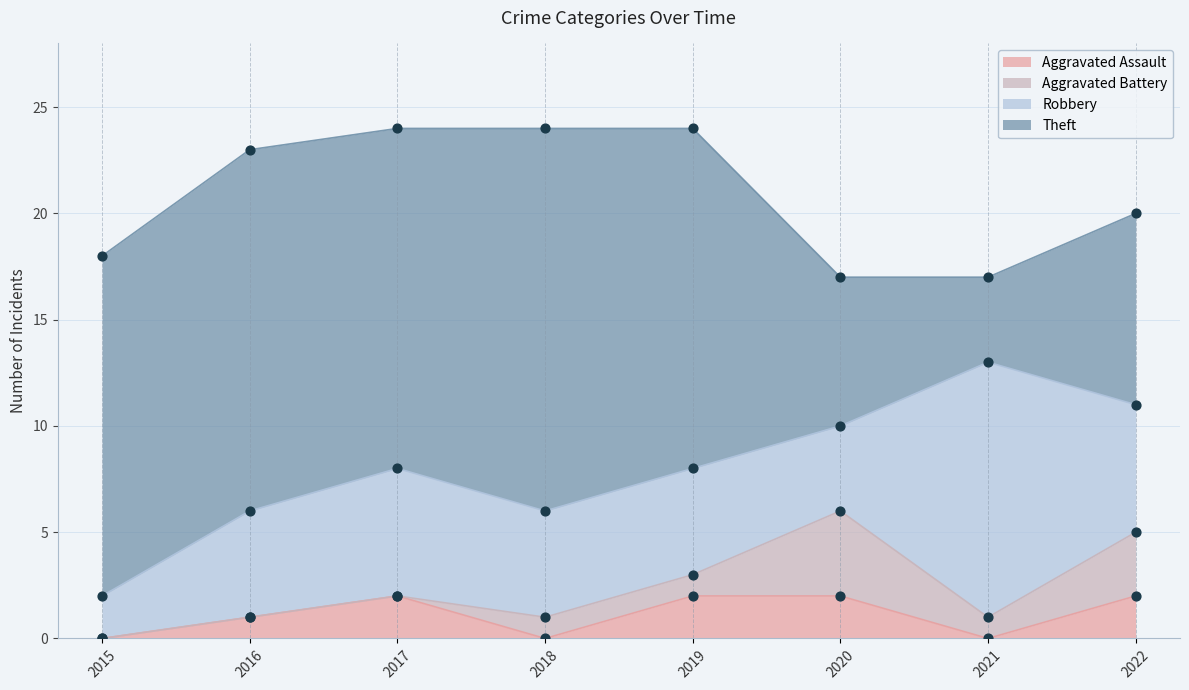

Which series has the widest spread of Y values?

Theft